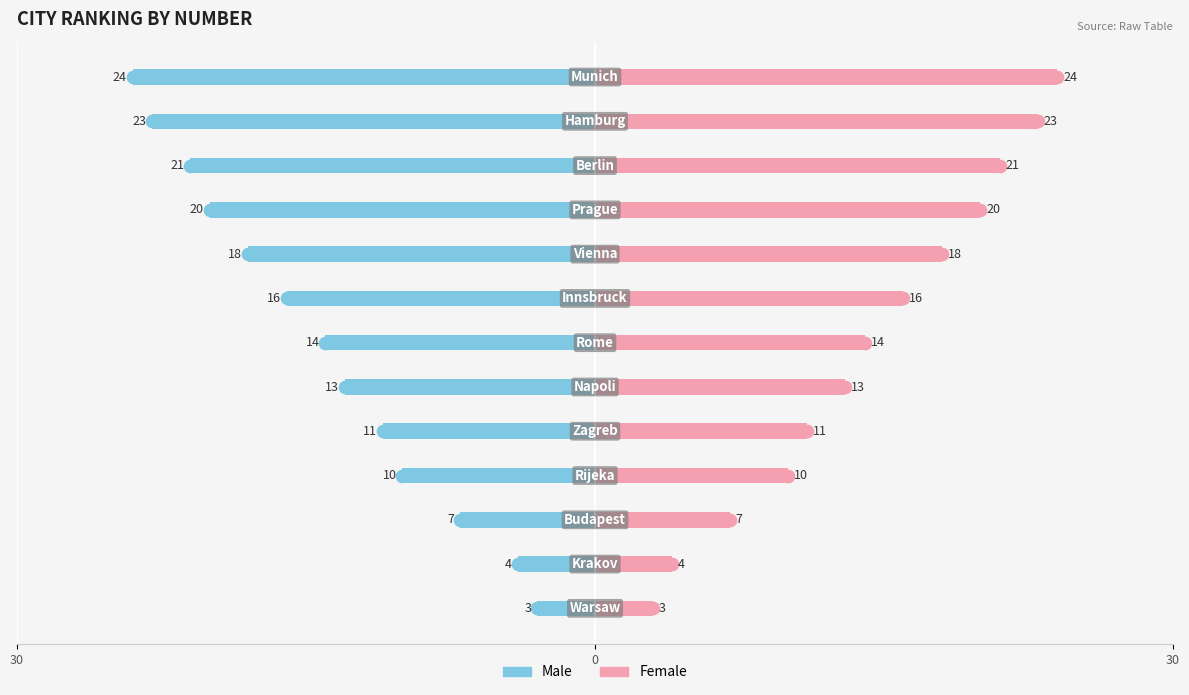

What is the difference between the maximum and minimum values in the Female series?

21